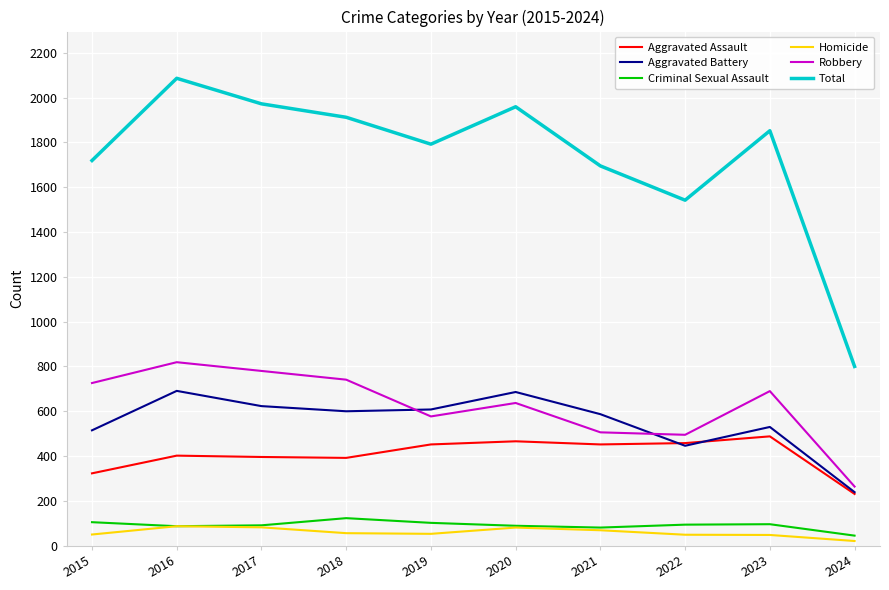

True or false: Aggravated Assault and Criminal Sexual Assault cross at least once.

False